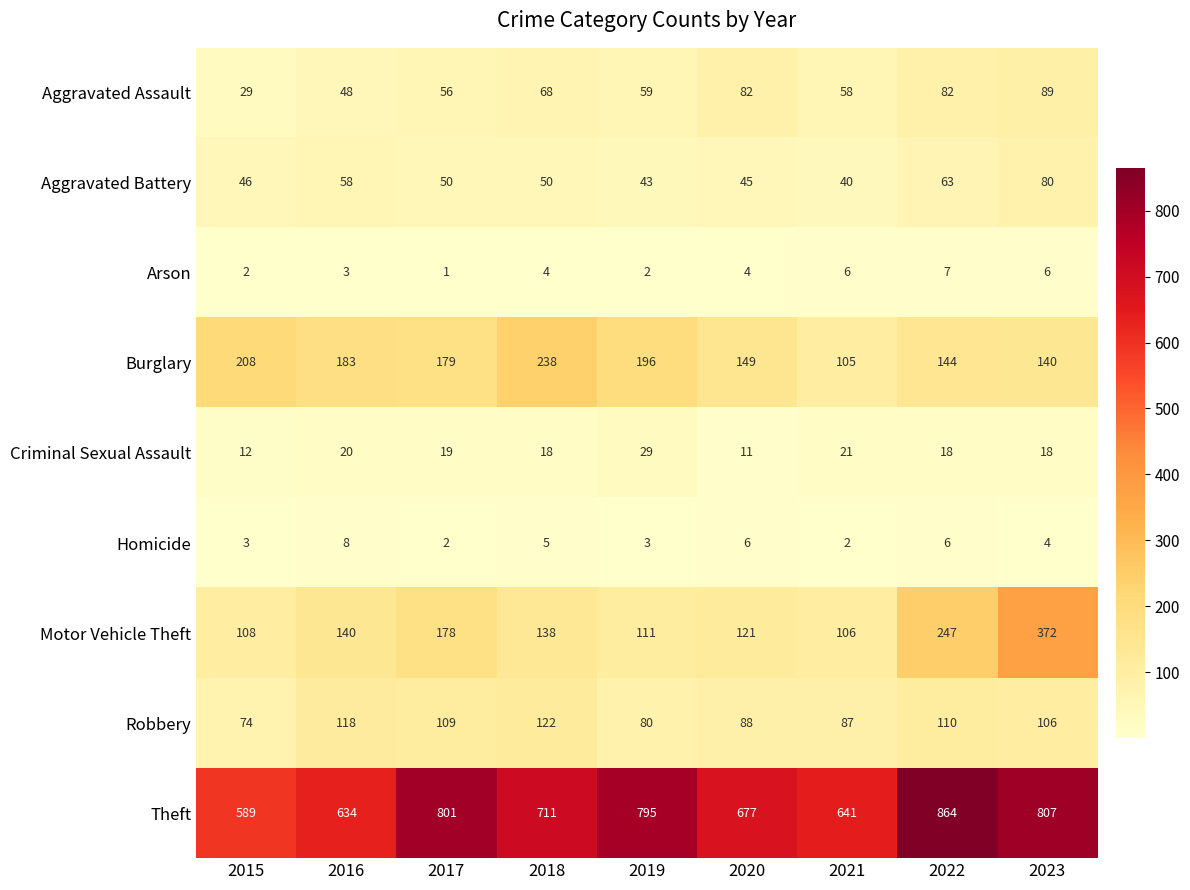

At which category is the sum across all series the highest?

2023